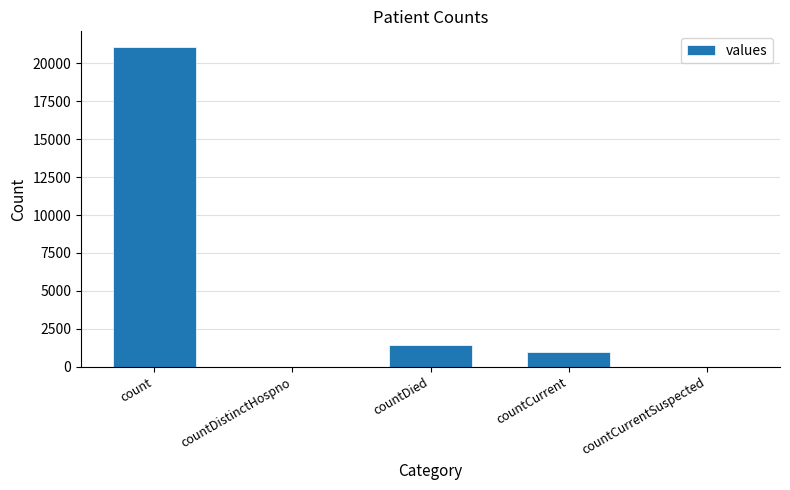

Reading right to left, what are all the values shown in this chart?

0	1006	1405	0	21050